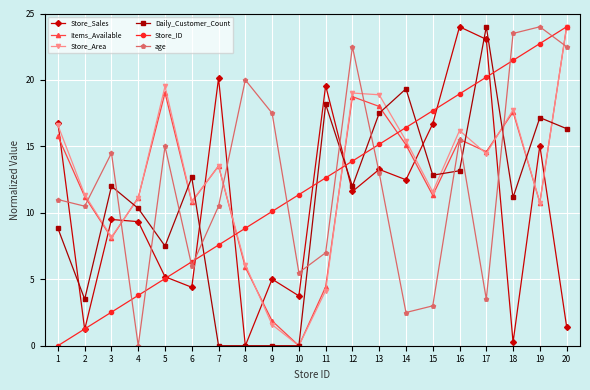

Is the value of Store_Area at 14 greater than the value of Daily_Customer_Count at 20?

No